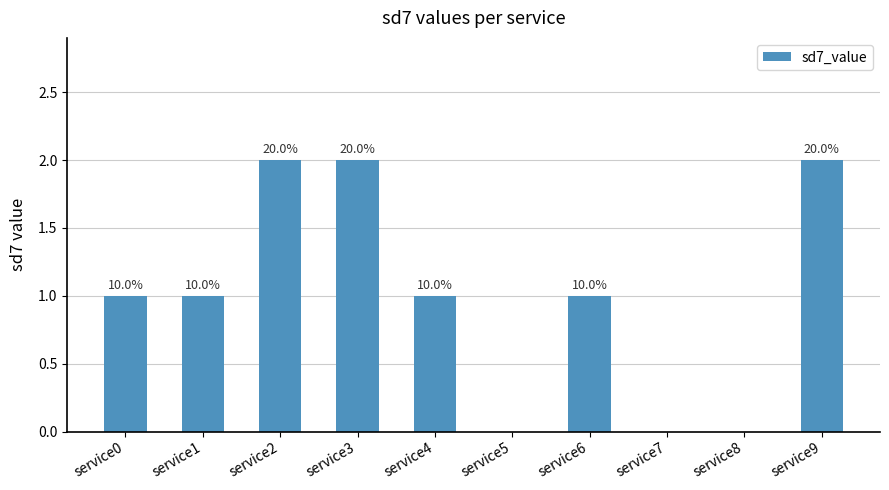

Reading left to right, list all the values displayed in this chart.

1	1	2	2	1	0	1	0	0	2